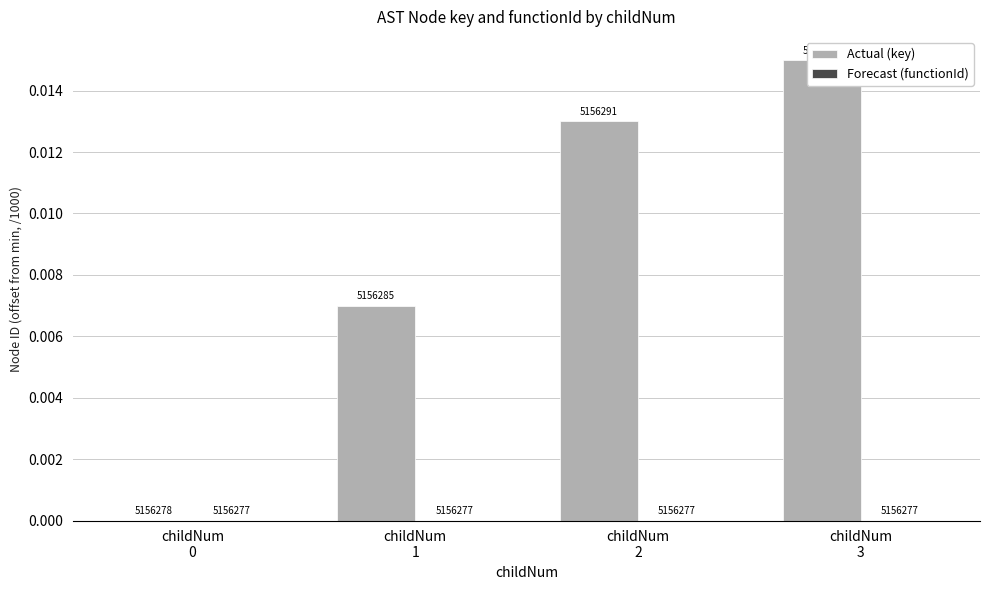

List the labels in order of Forecast (functionId) value, largest first.

childNum
0, childNum
1, childNum
2, childNum
3